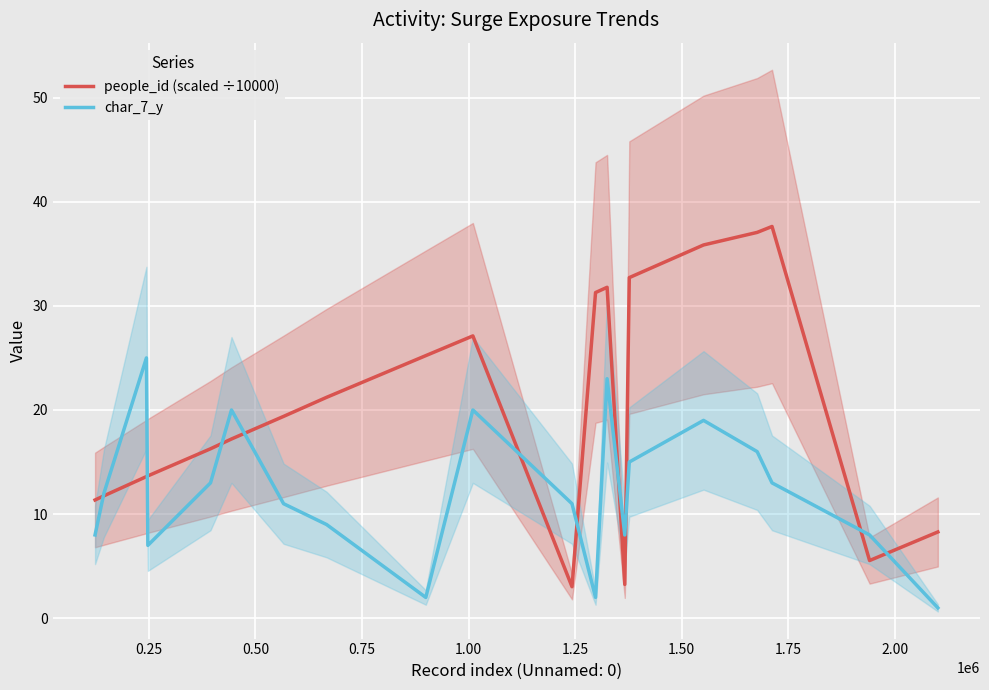

How many interior local valleys does the people_id (scaled ÷10000) series have?

3